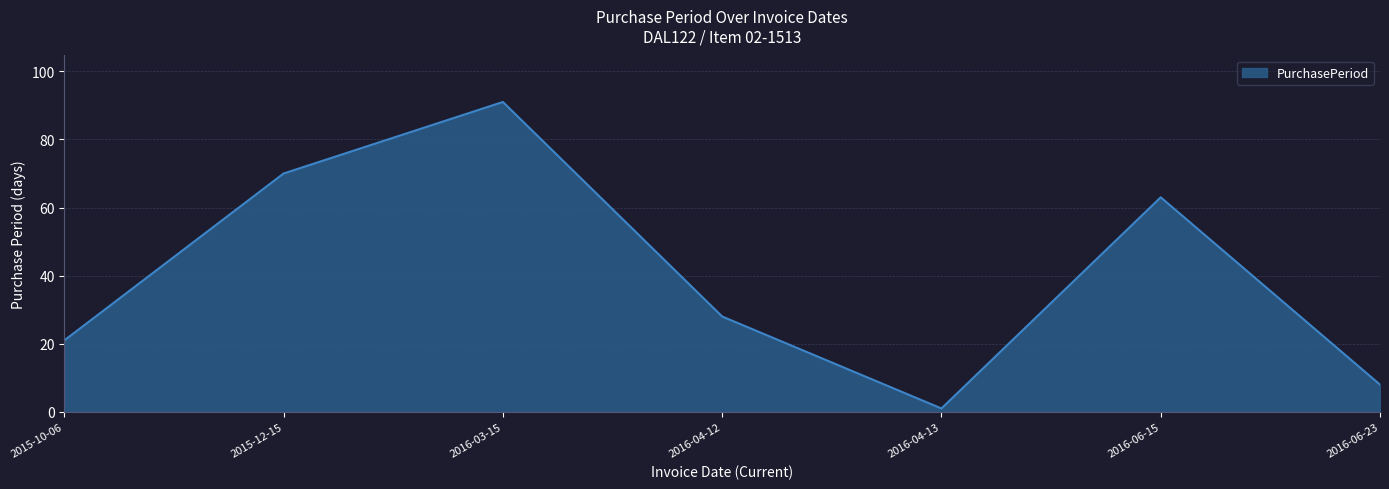

Where is the data nearest to the value 46?

2016-06-15